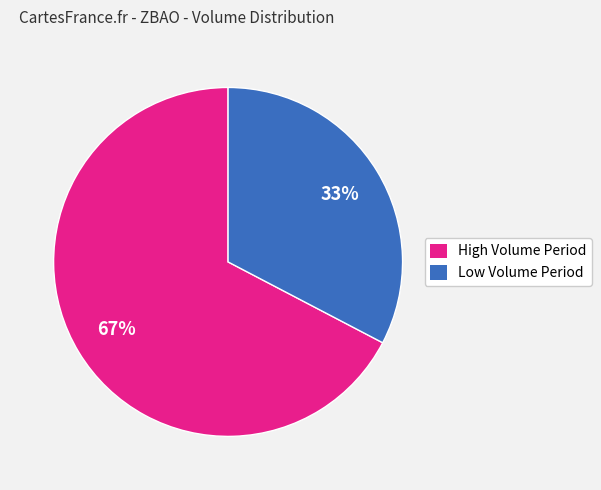

To the nearest percent, what is the average slice percentage?

50%